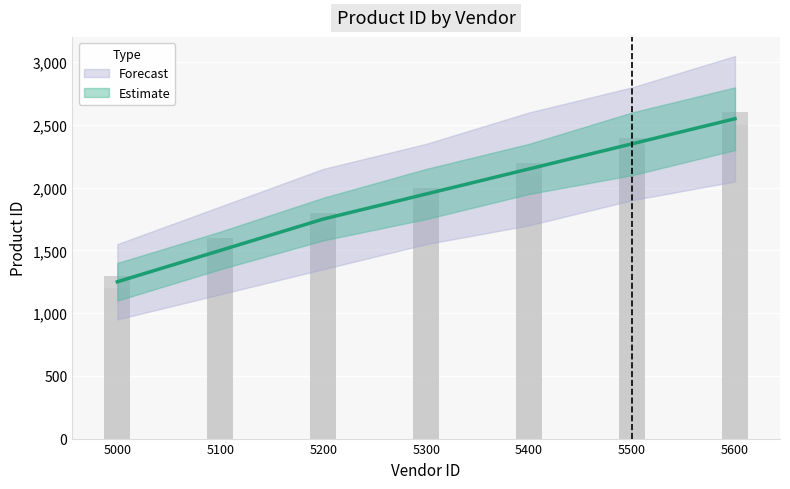

Where is the data nearest to the value 1900?

5300.0